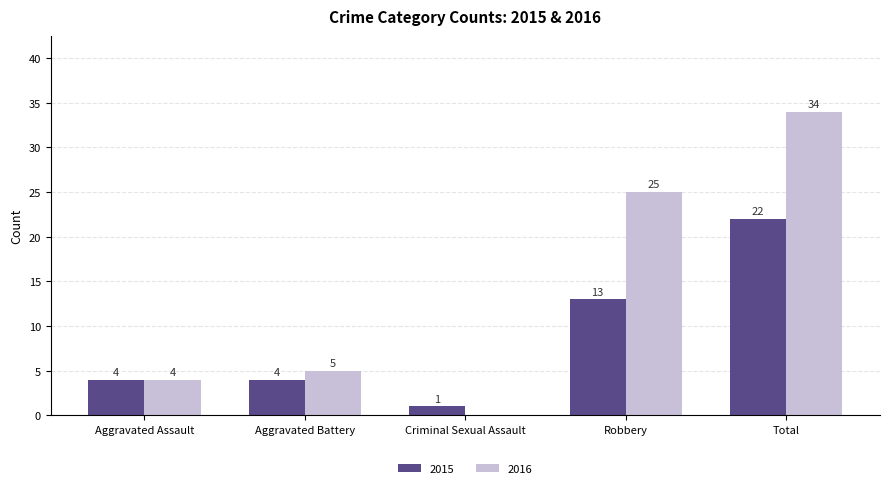

Which series has the largest total across all categories?

2016